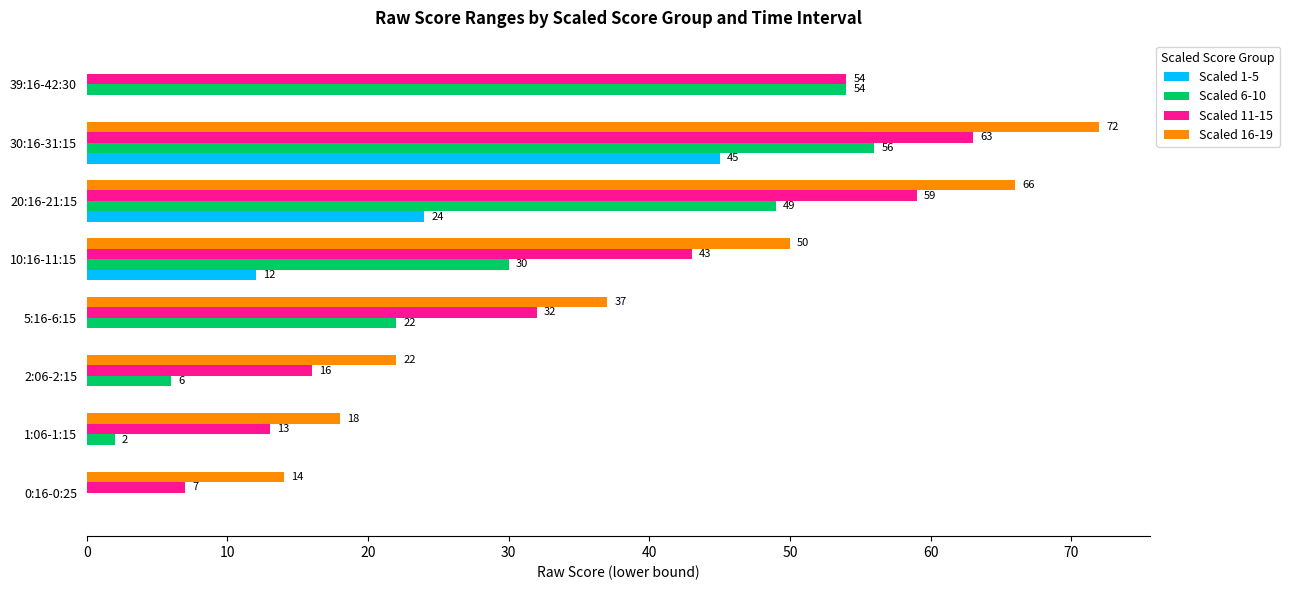

What is the greatest value displayed?

72